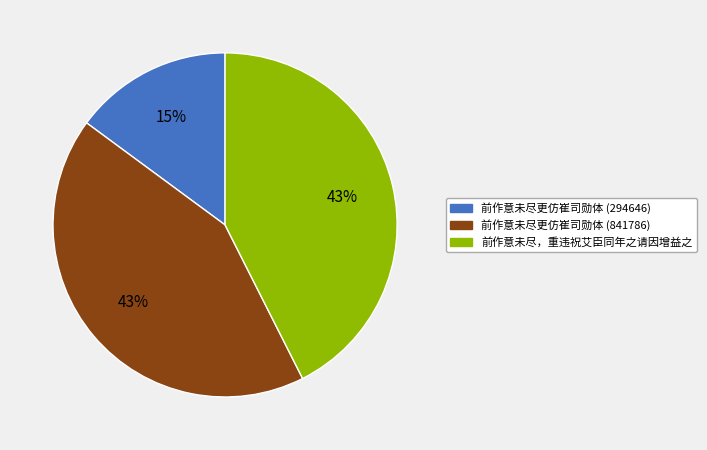

Count the number of slices in the pie.

3